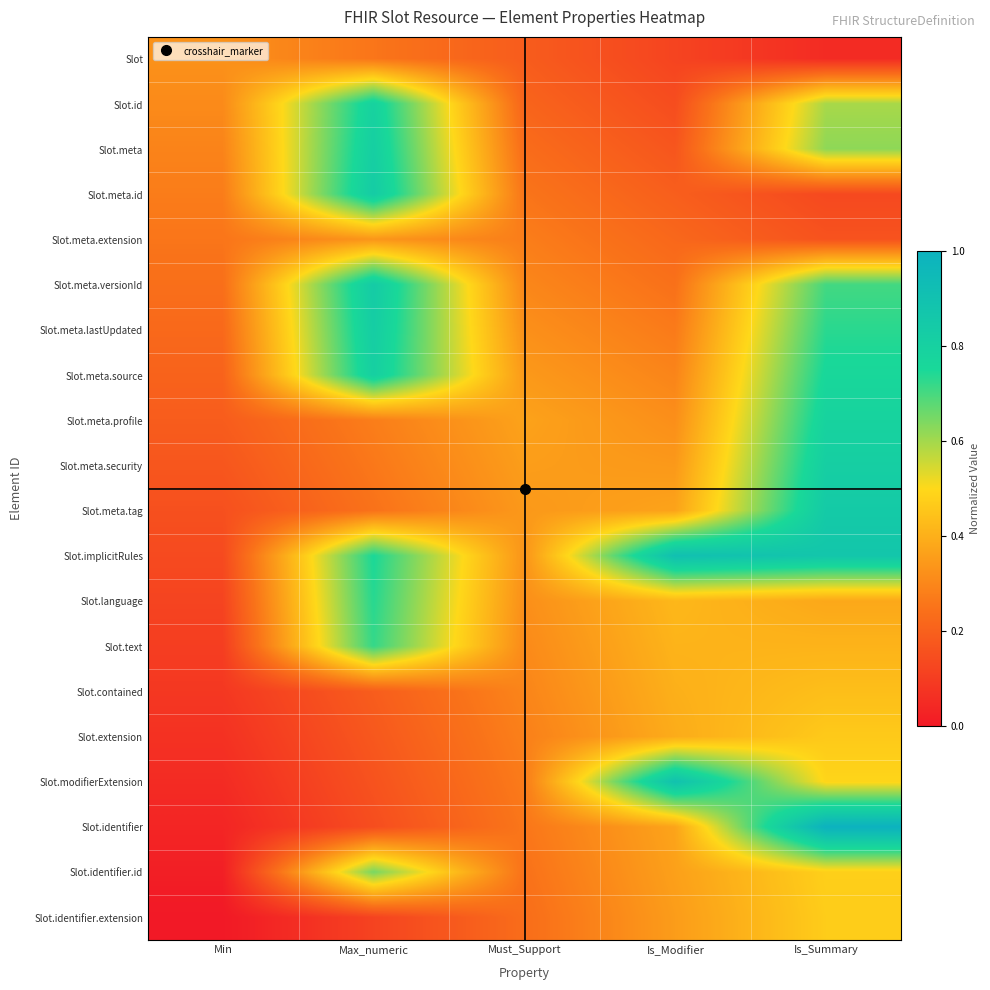

How many data points does each series have?

5